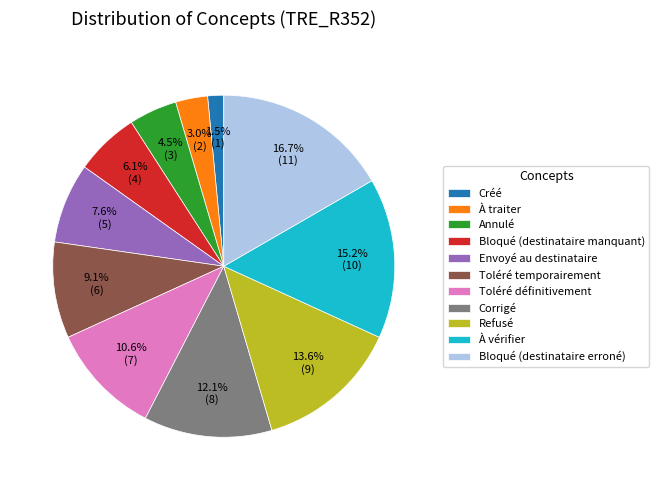

Count the number of slices in the pie.

11